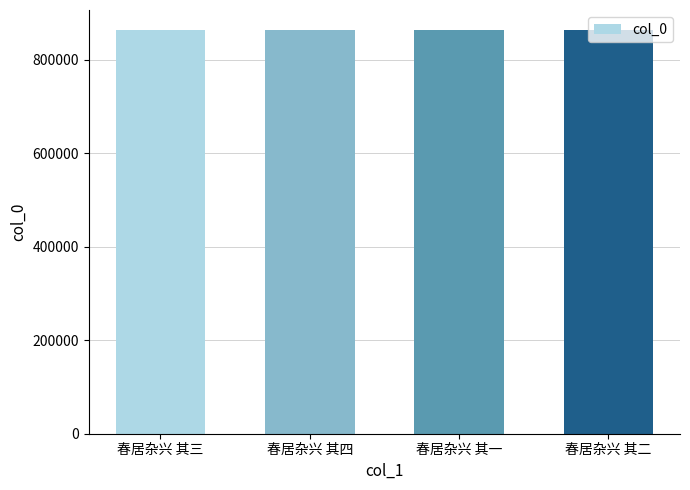

Count the values in the range 863326 to 863328.

3